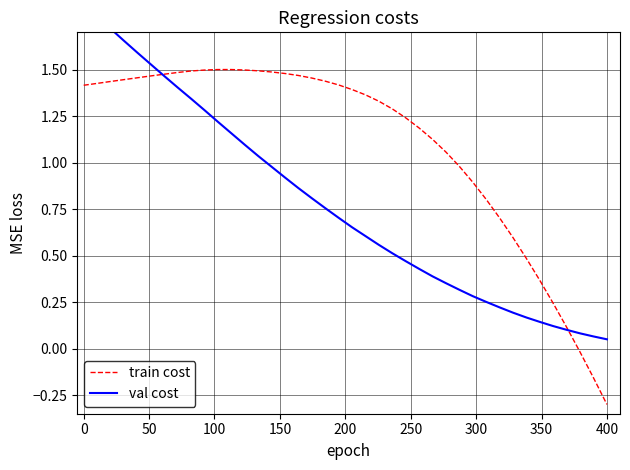

What is the difference between the maximum and minimum values in the val cost series?

1.8